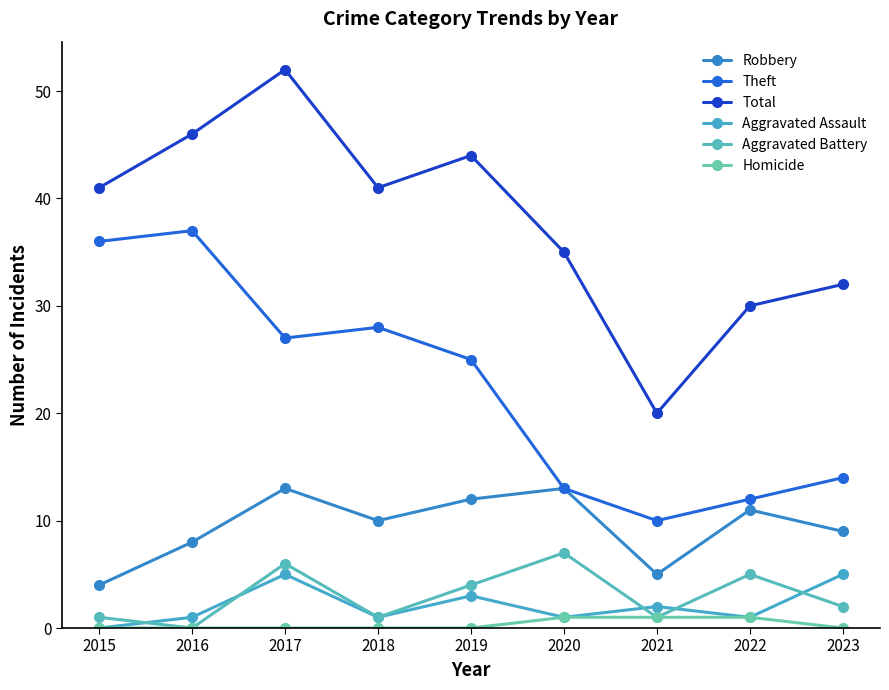

True or false: Theft and Robbery intersect in this chart.

False